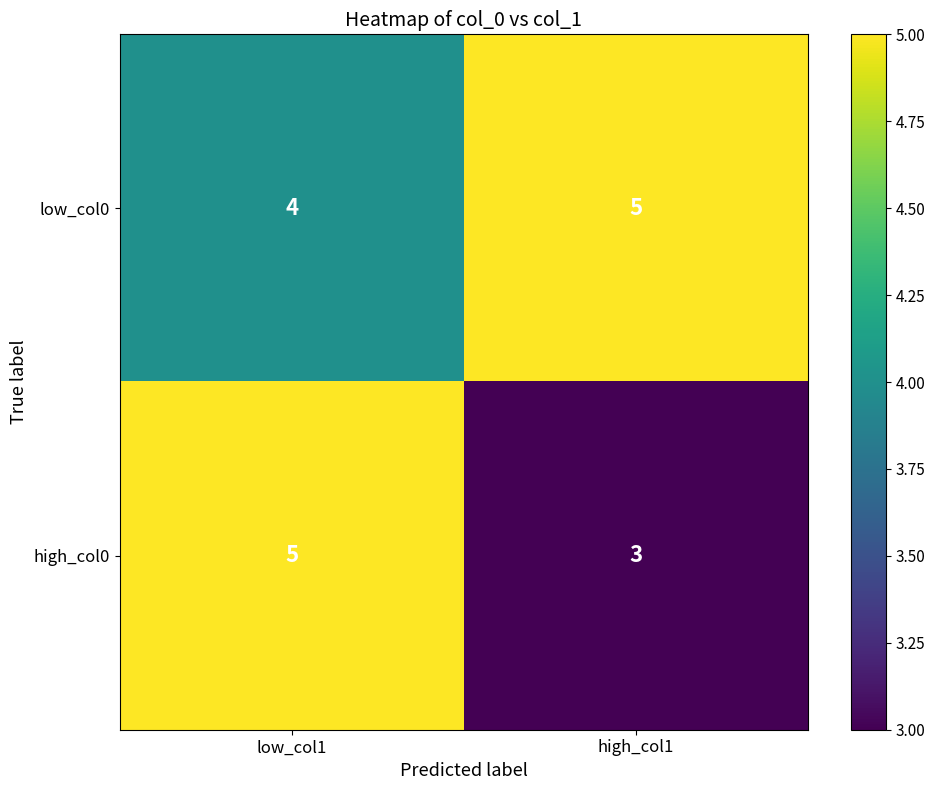

Rank the series by their average value, from lowest to highest.

high_col0, low_col0